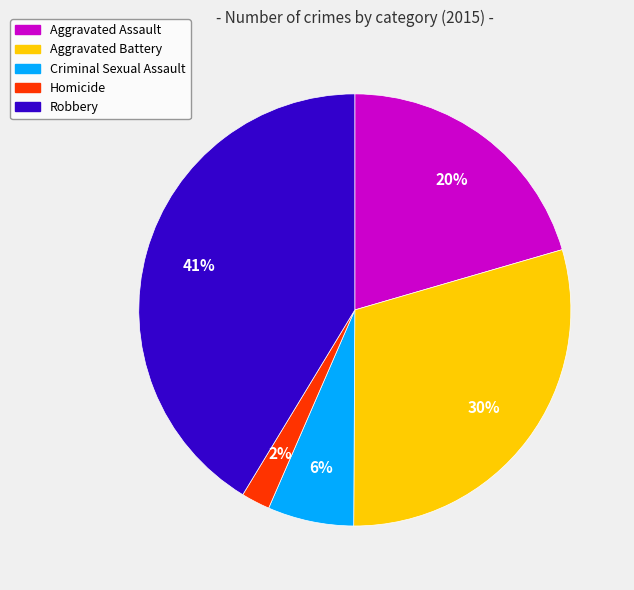

How many segments does this pie chart have?

5